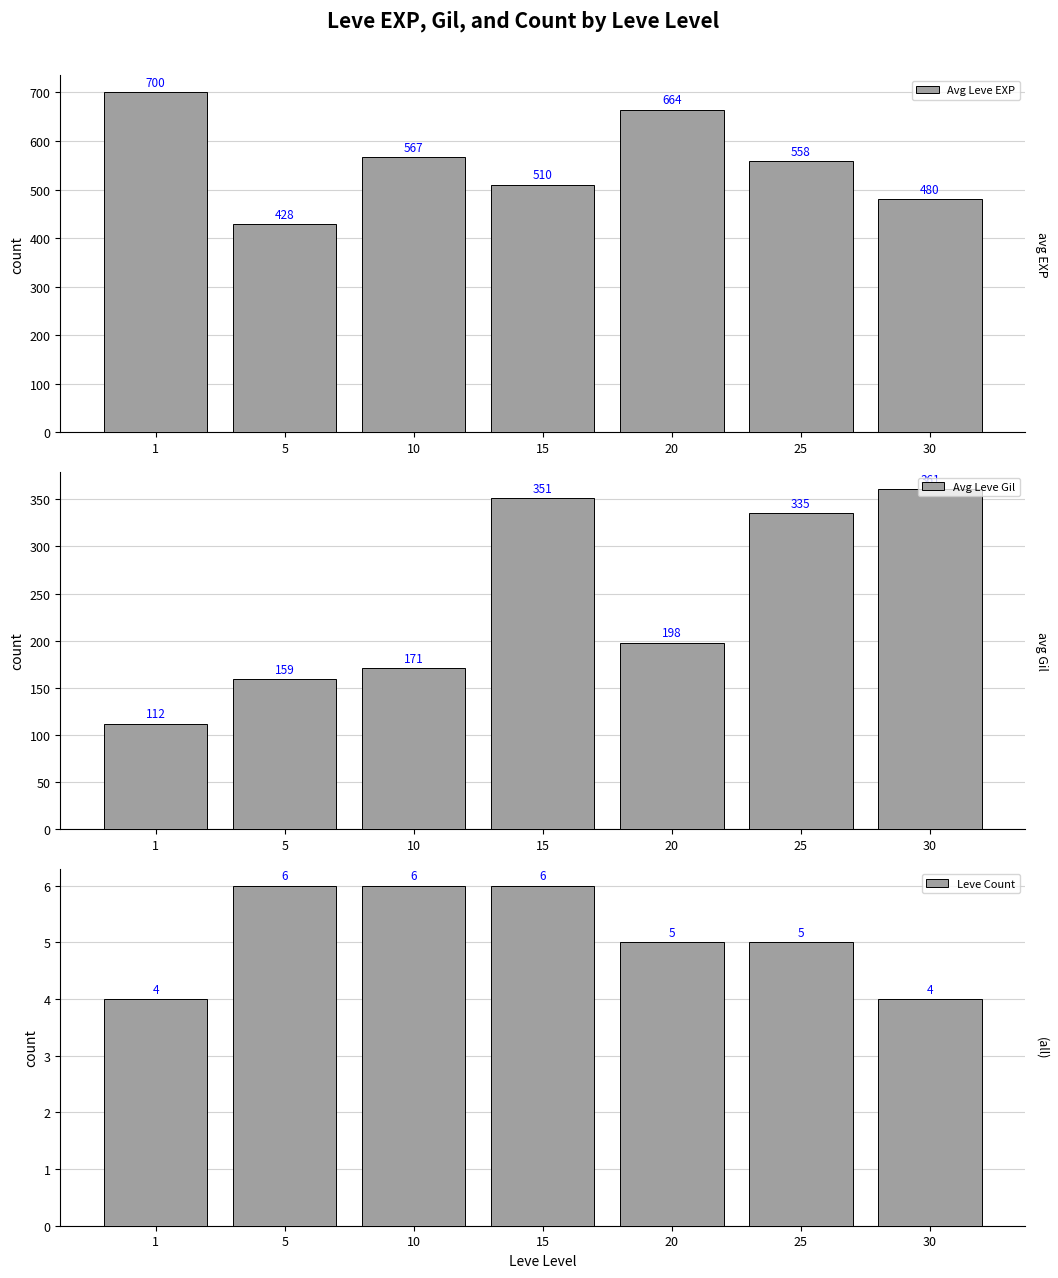

How many bars are there in total?

21